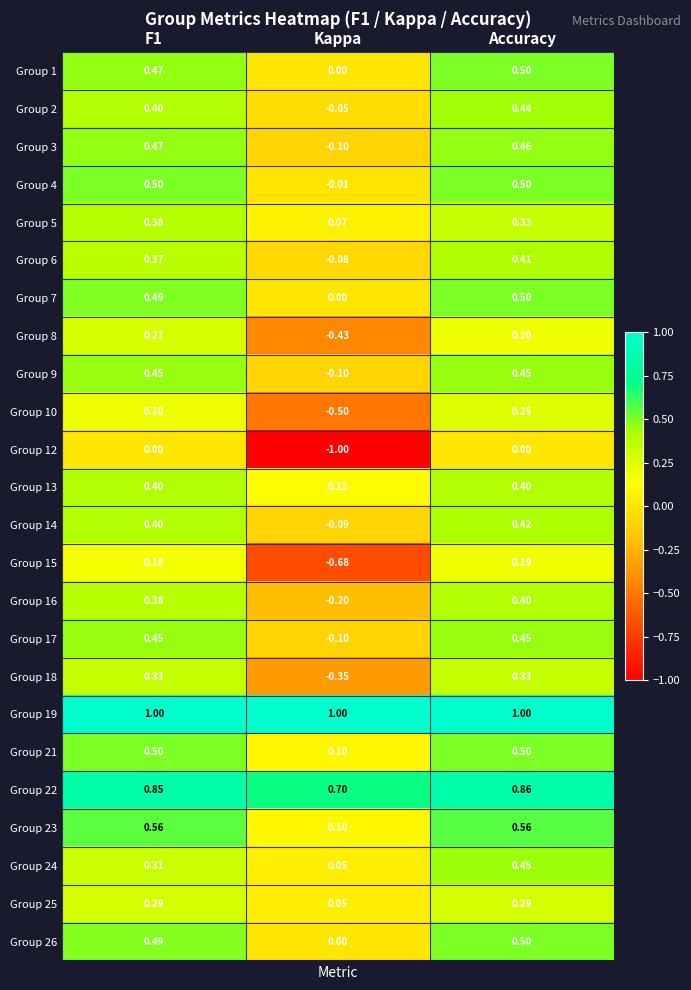

At which category is the sum across all series the highest?

Accuracy